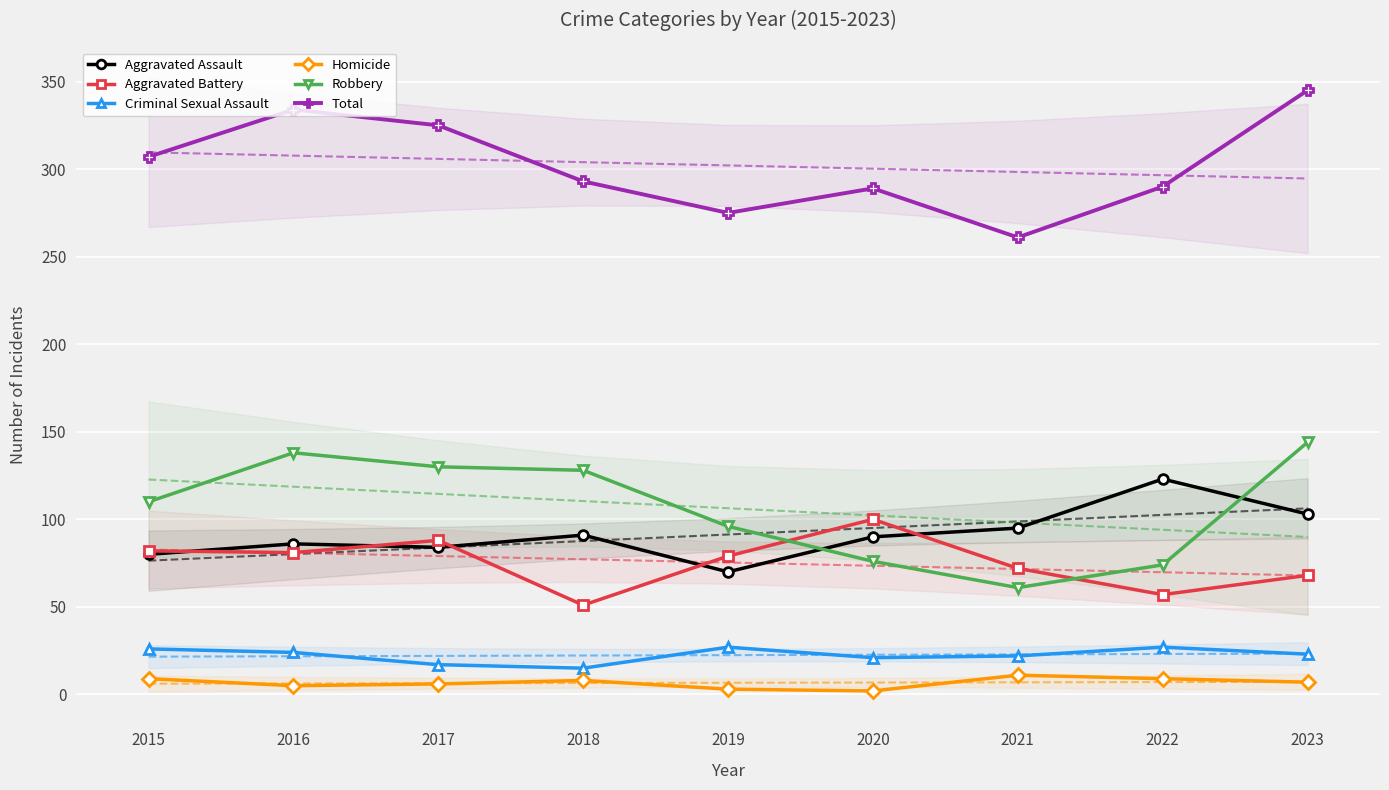

How many data points does each series have?

9